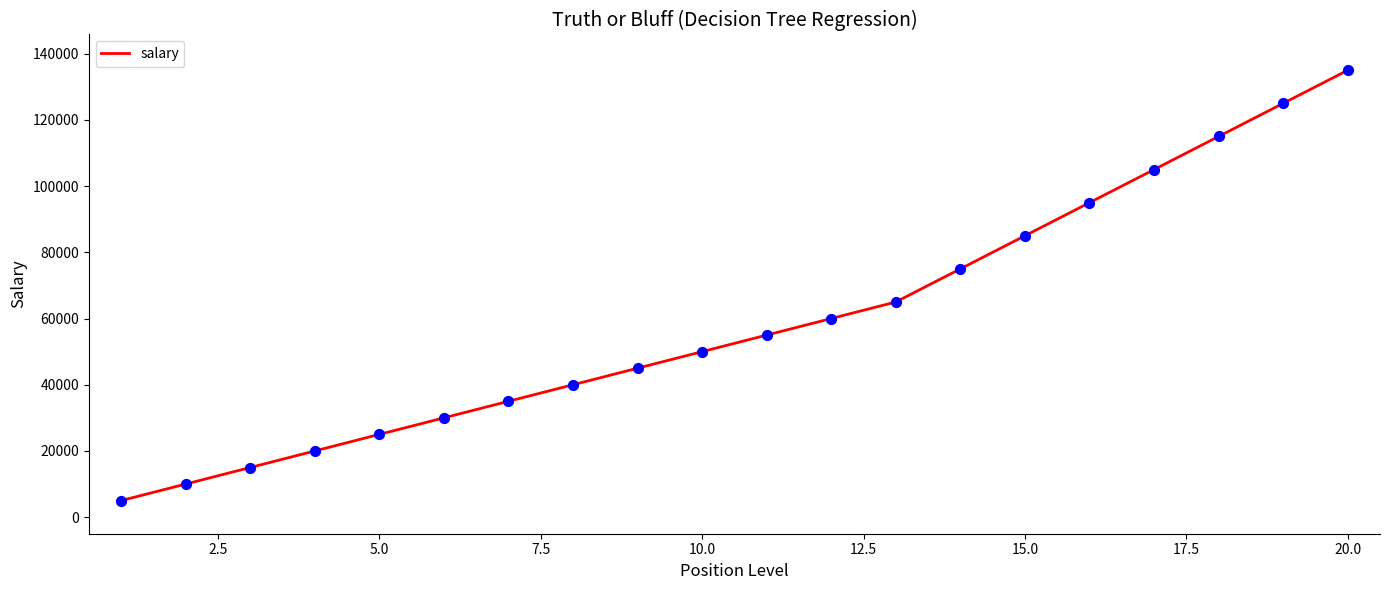

What is the maximum value shown in the chart?

135000